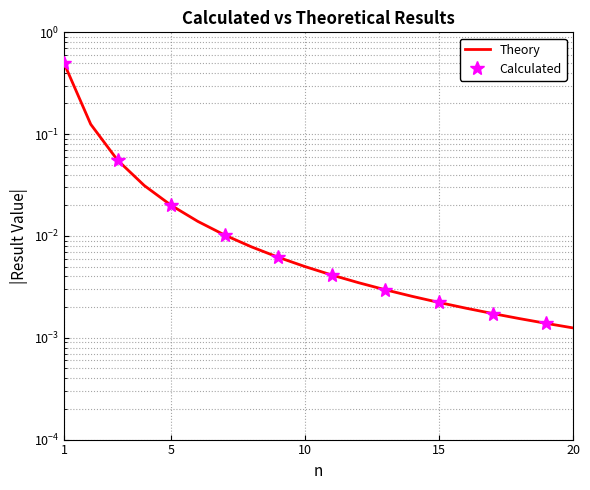

Reading left to right, extract all data points from this chart.

0.5	0.1	0.1	0.0	0.0	0.0	0.0	0.0	0.0	0.0	0.0	0.0	0.0	0.0	0.0	0.0	0.0	0.0	0.0	0.0